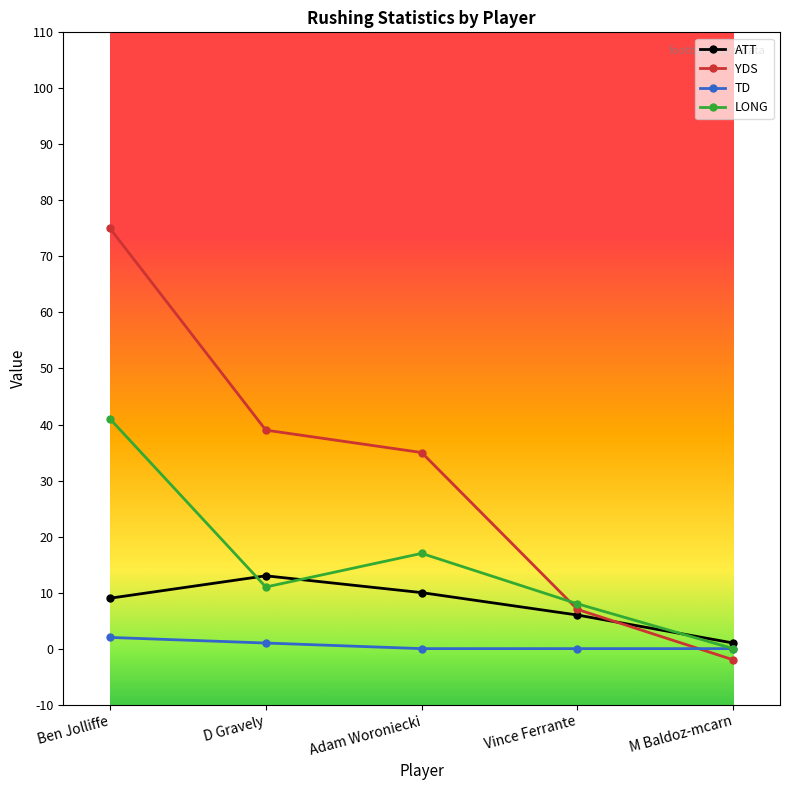

At which label is YDS closest to 36?

Adam Woroniecki